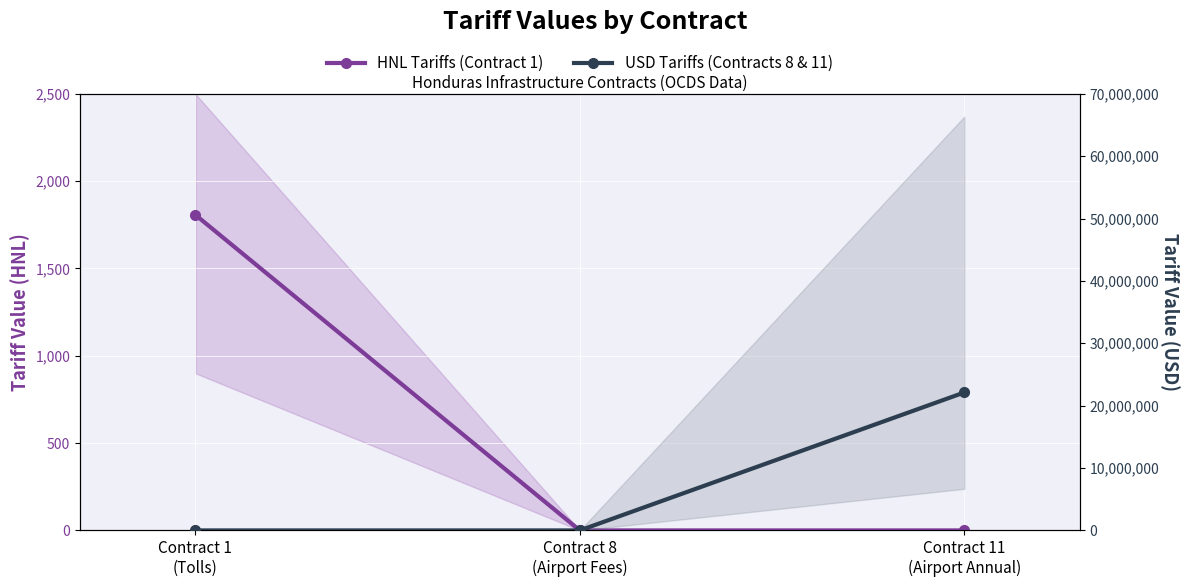

At which category does the chart reach its peak across all series?

Contract 11
(Airport Annual)